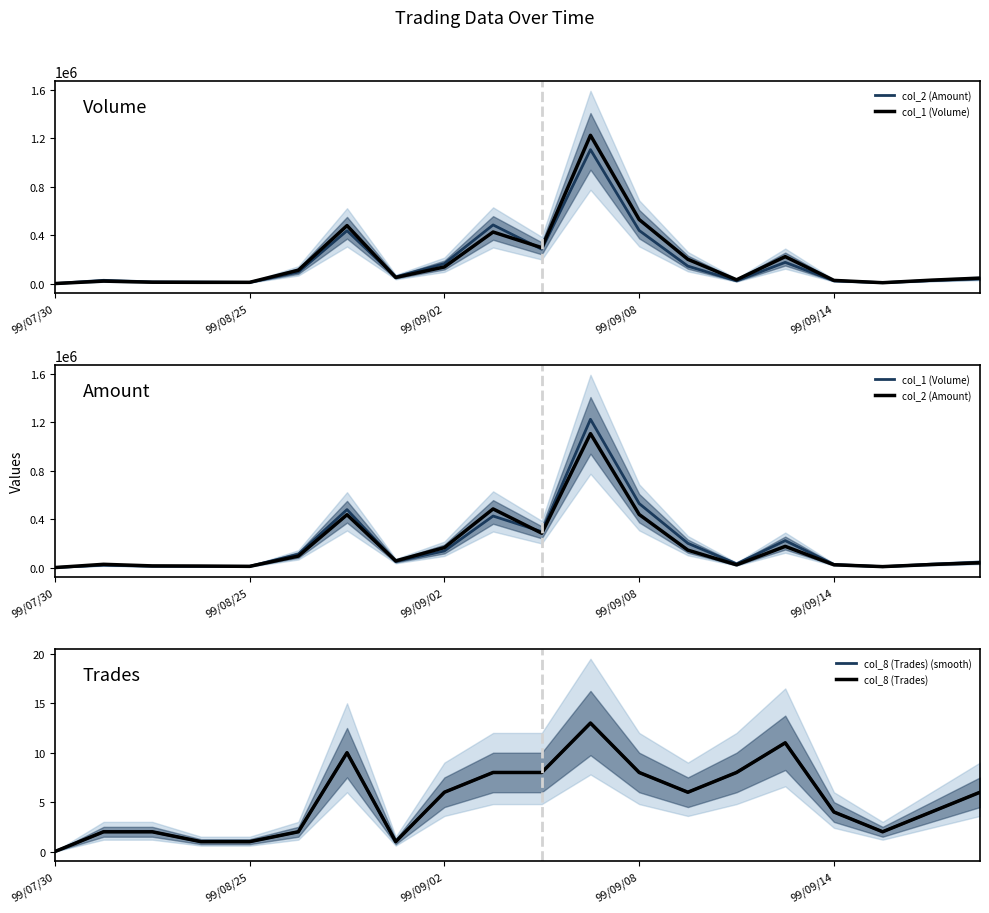

Reading left to right, extract all data points from this chart.

col_2 (Amount): 0	26700	13640	12400	9800	94600	436000	55000	164730	483550	283210	1104730	437950	143710	22290	174860	22700	7680	24960	39150
col_1 (Volume): 0	20000	11000	10000	10000	110000	478000	50000	137000	425000	296000	1223000	528000	200000	31000	222000	26000	7000	28000	45000
col_8 (Trades) (smooth): 0	2	2	1	1	2	10	1	6	8	8	13	8	6	8	11	4	2	4	6
col_8 (Trades): 0	2	2	1	1	2	10	1	6	8	8	13	8	6	8	11	4	2	4	6